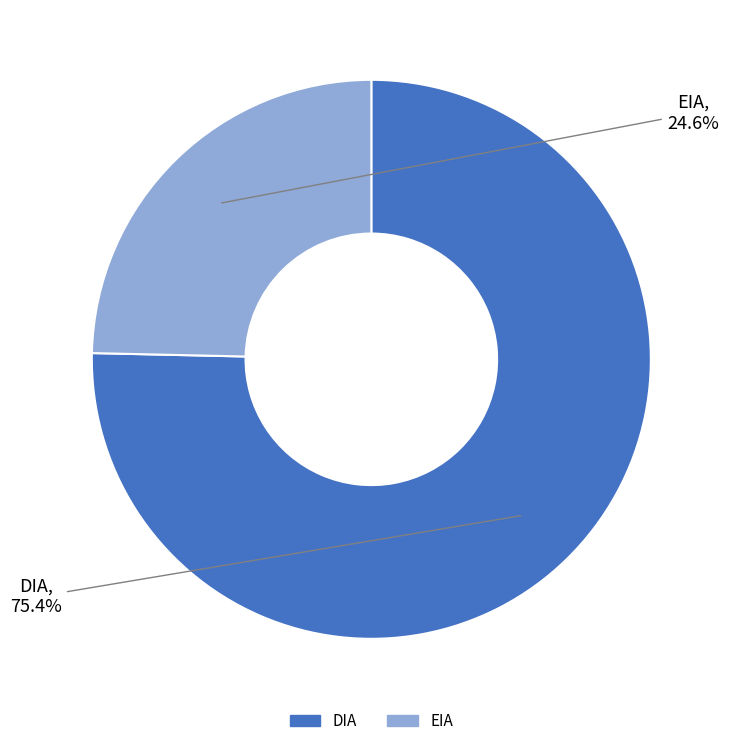

Is it true that DIA is 75% of the pie?

True